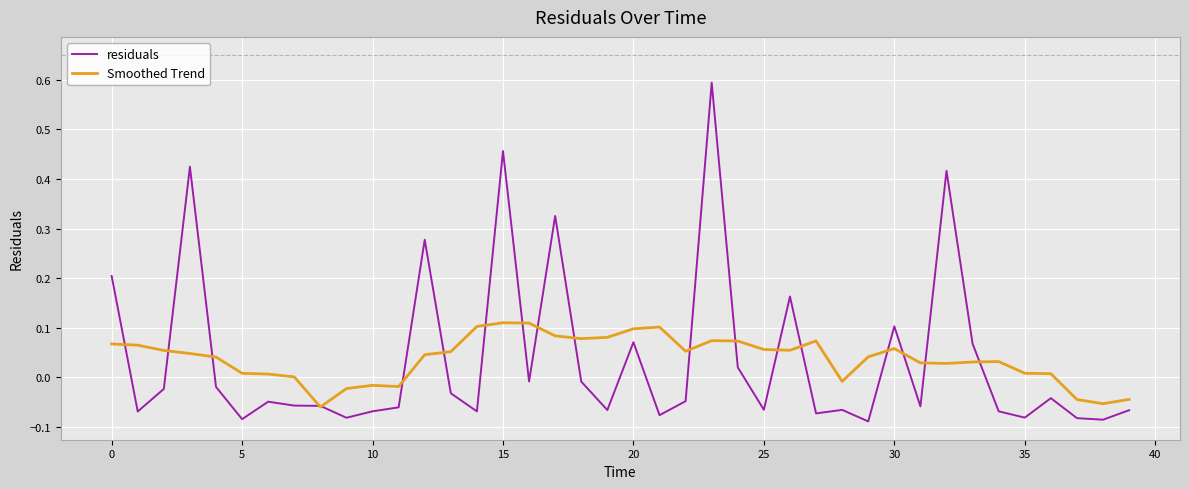

Rank the series by their maximum value, from lowest to highest.

Smoothed Trend, residuals